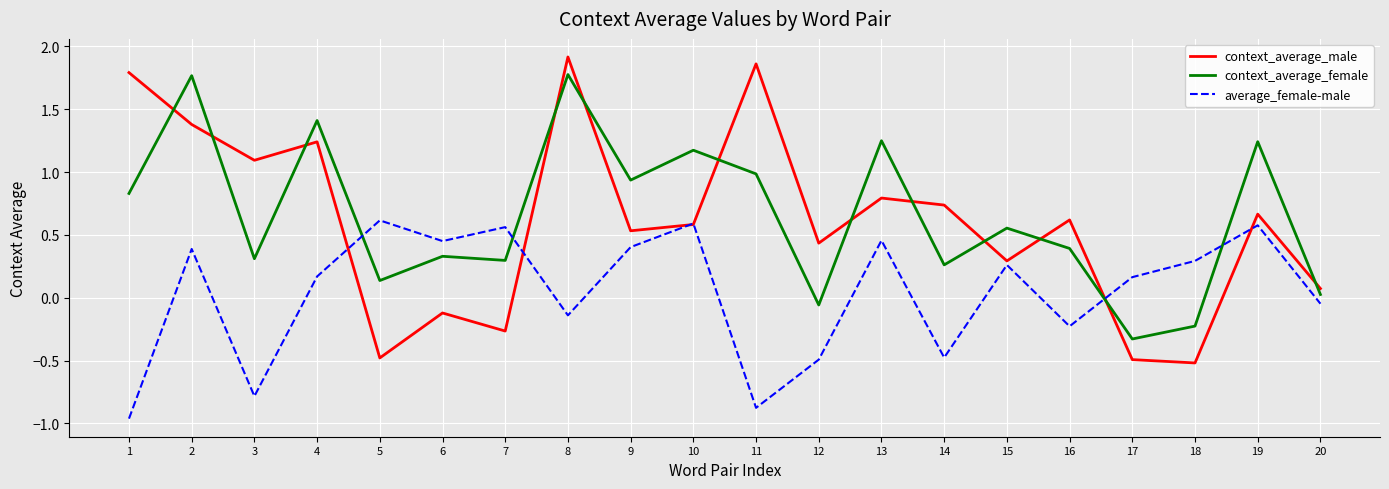

At 4, list the series in order from largest to smallest.

context_average_female, context_average_male, average_female-male